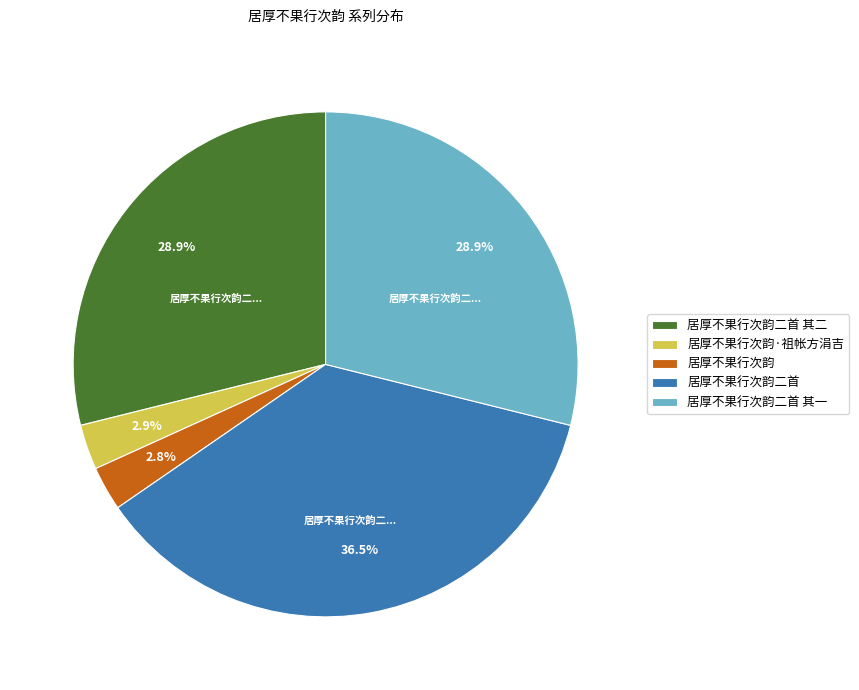

Approximately how many times larger is the value at 居厚不果行次韵 compared to 居厚不果行次韵二首?

0.1